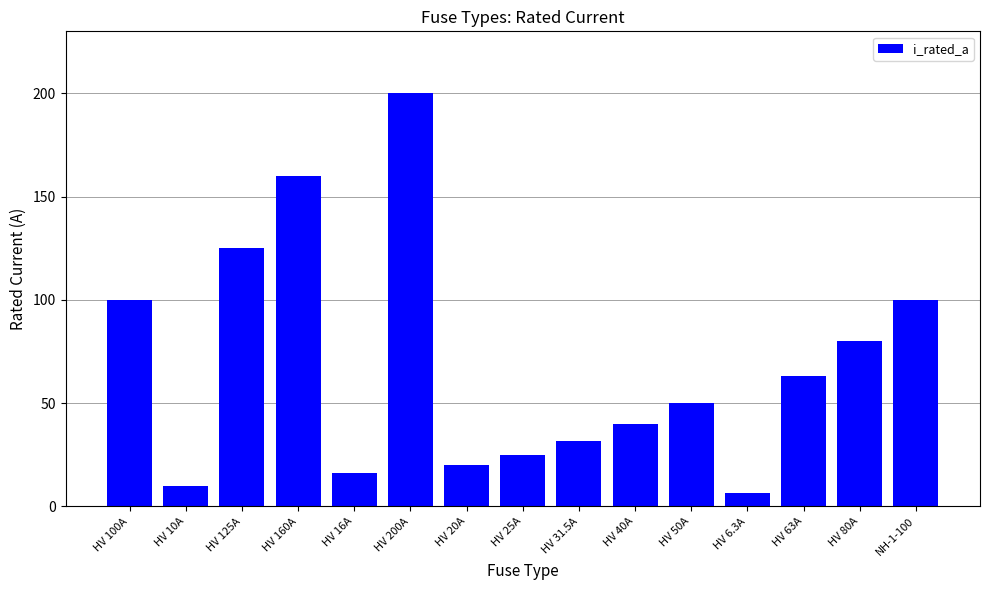

What is the sum of the values at HV 200A and HV 100A?

300.0